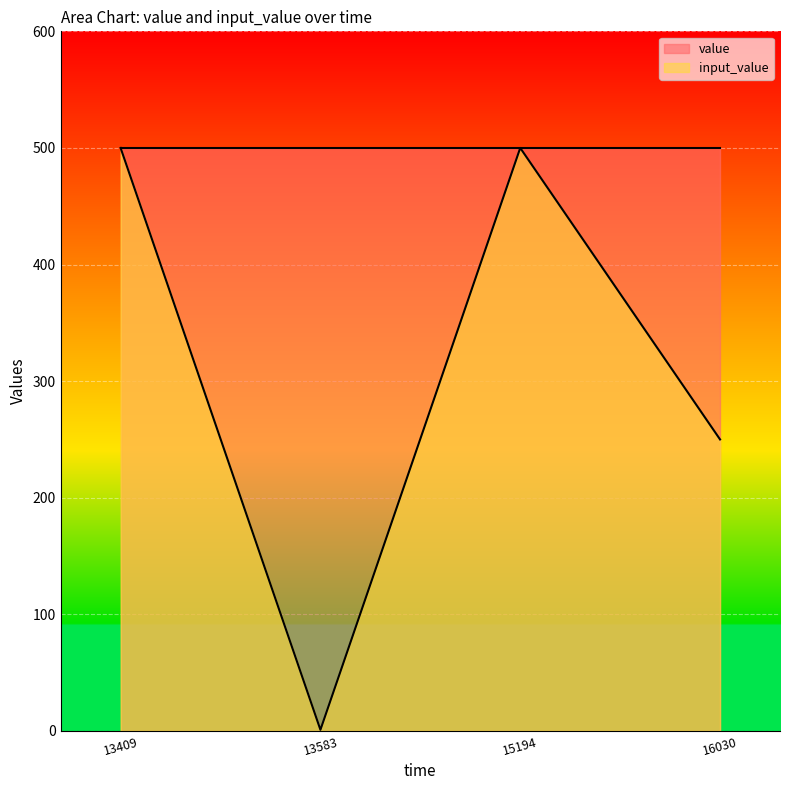

Approximately how many times larger is the value at 13409 compared to 16030?

2.0